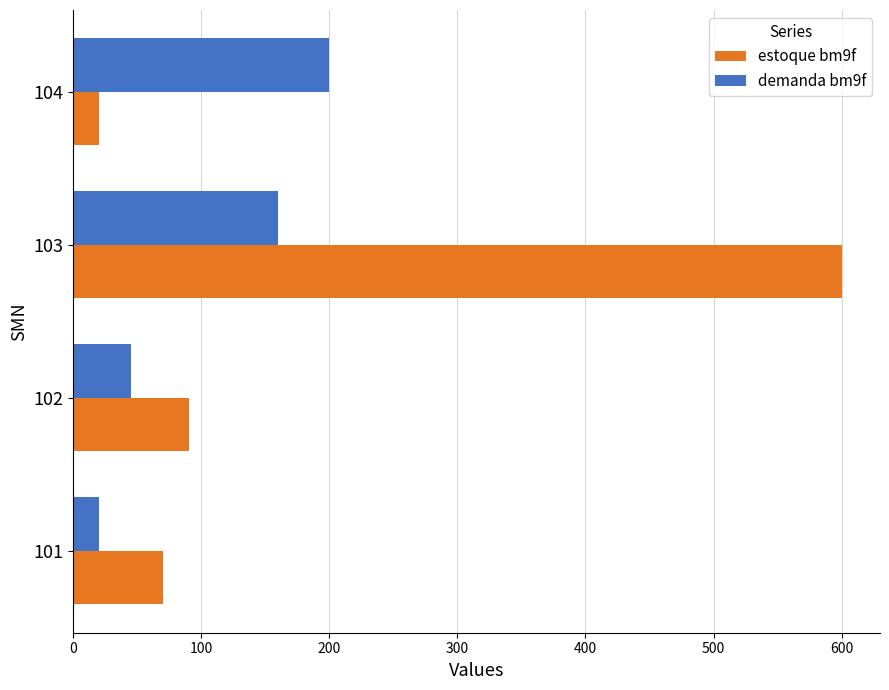

At which label does demanda bm9f reach its minimum?

101